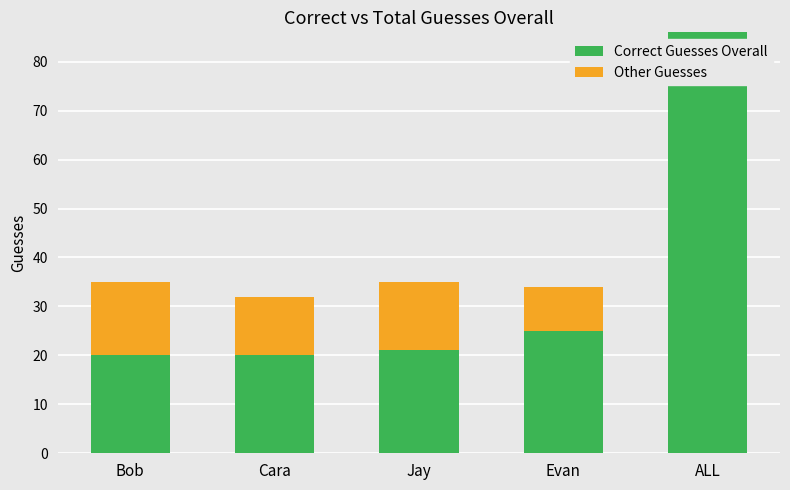

Reading left to right, list the values for the Correct Guesses Overall series.

Bob=20	Cara=20	Jay=21	Evan=25	ALL=86